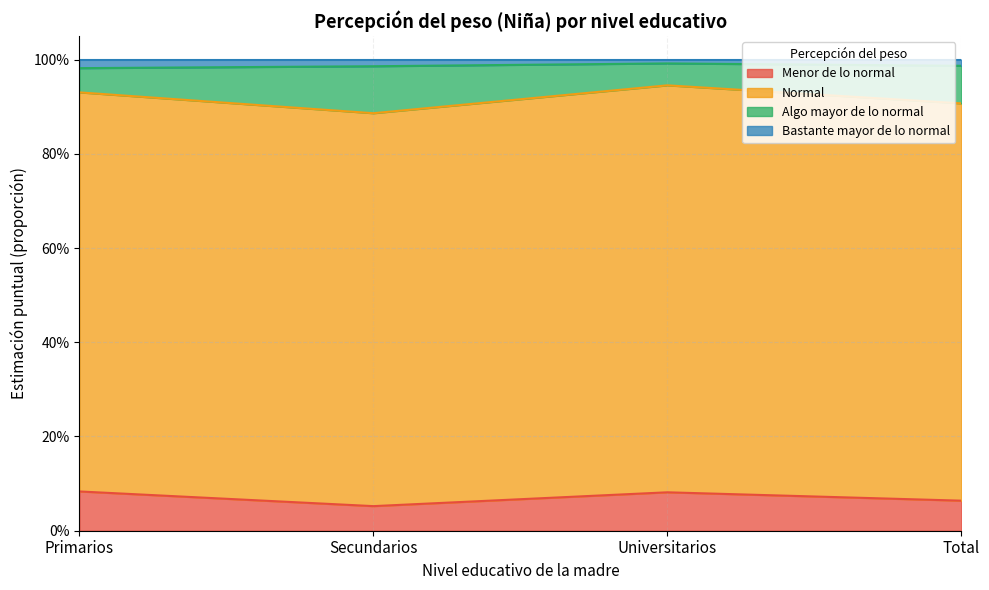

How many categories are shown in the chart?

4